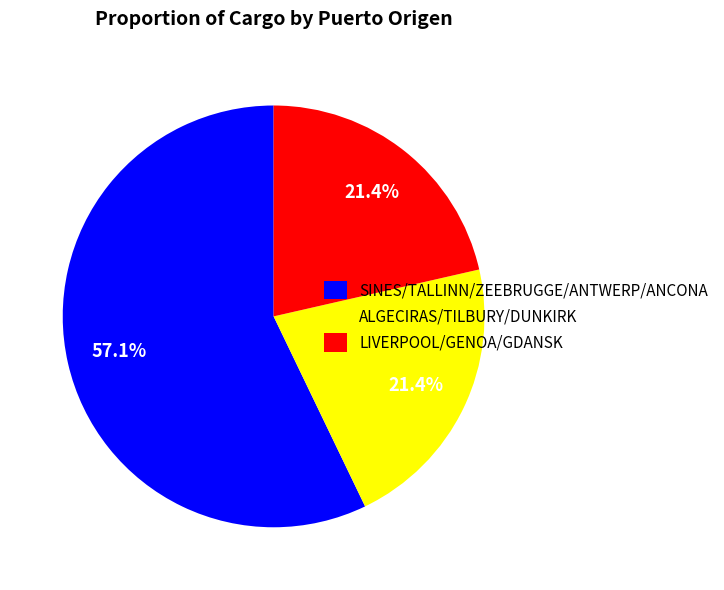

Which slice represents more than half of the pie?

SINES/TALLINN/ZEEBRUGGE/ANTWERP/ANCONA